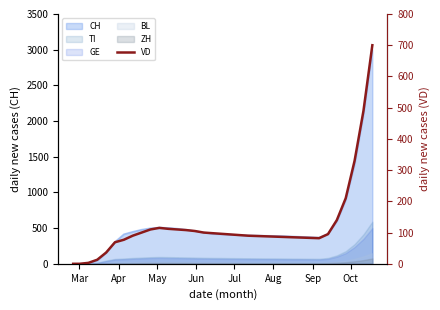

How many values are above zero?

33